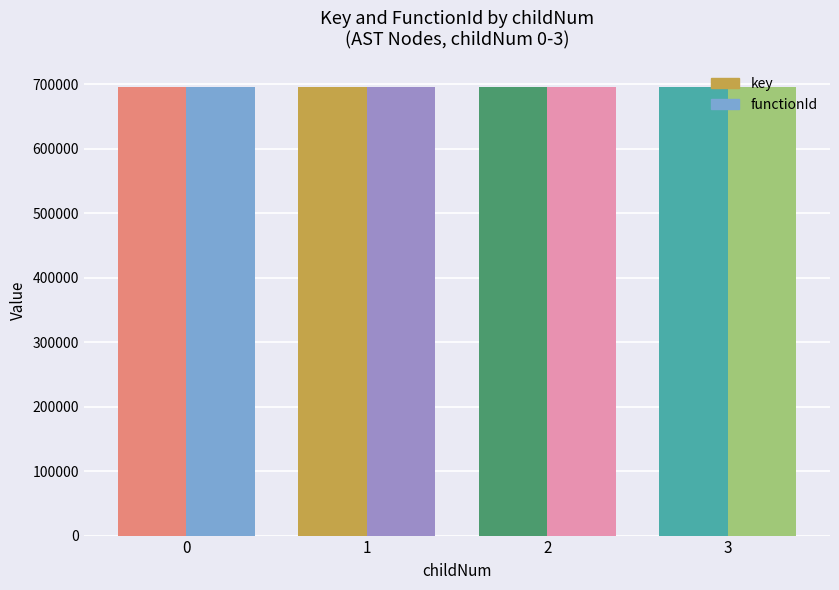

Reading left to right, list all the values displayed in this chart.

key: 0=695482	1=695487	2=695491	3=695499
functionId: 0=695479	1=695479	2=695479	3=695479